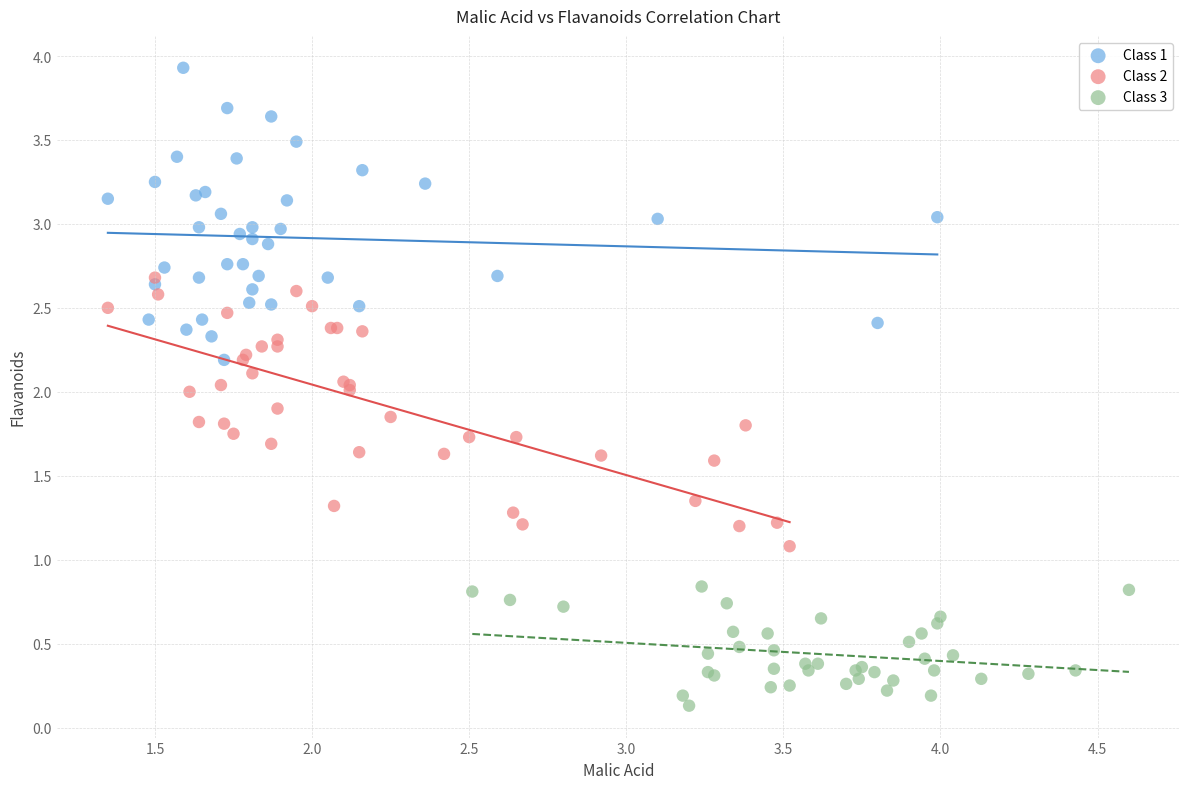

Which series contains the lowest Y value?

Class 3